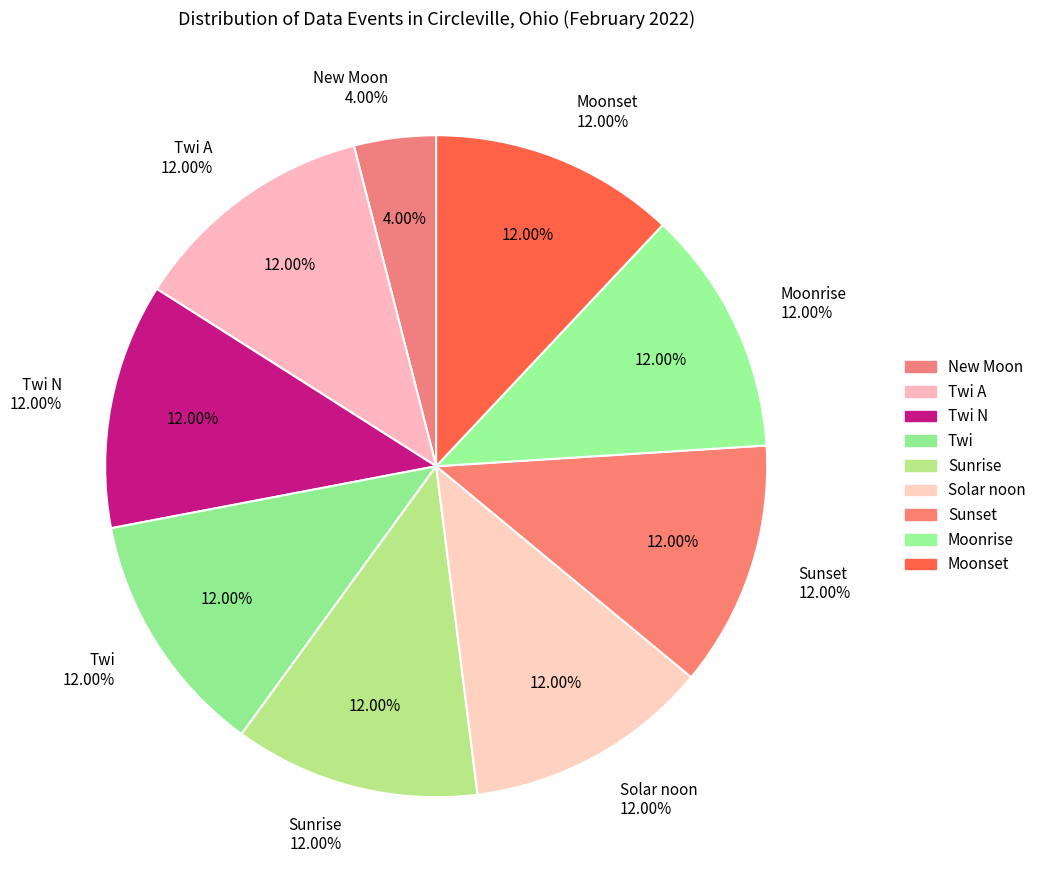

What is the largest slice in the pie chart?

Twi A